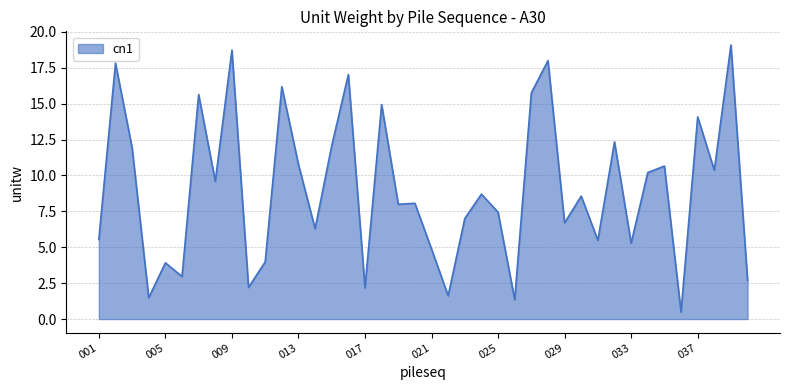

What is the difference between the maximum and minimum values?

18.6